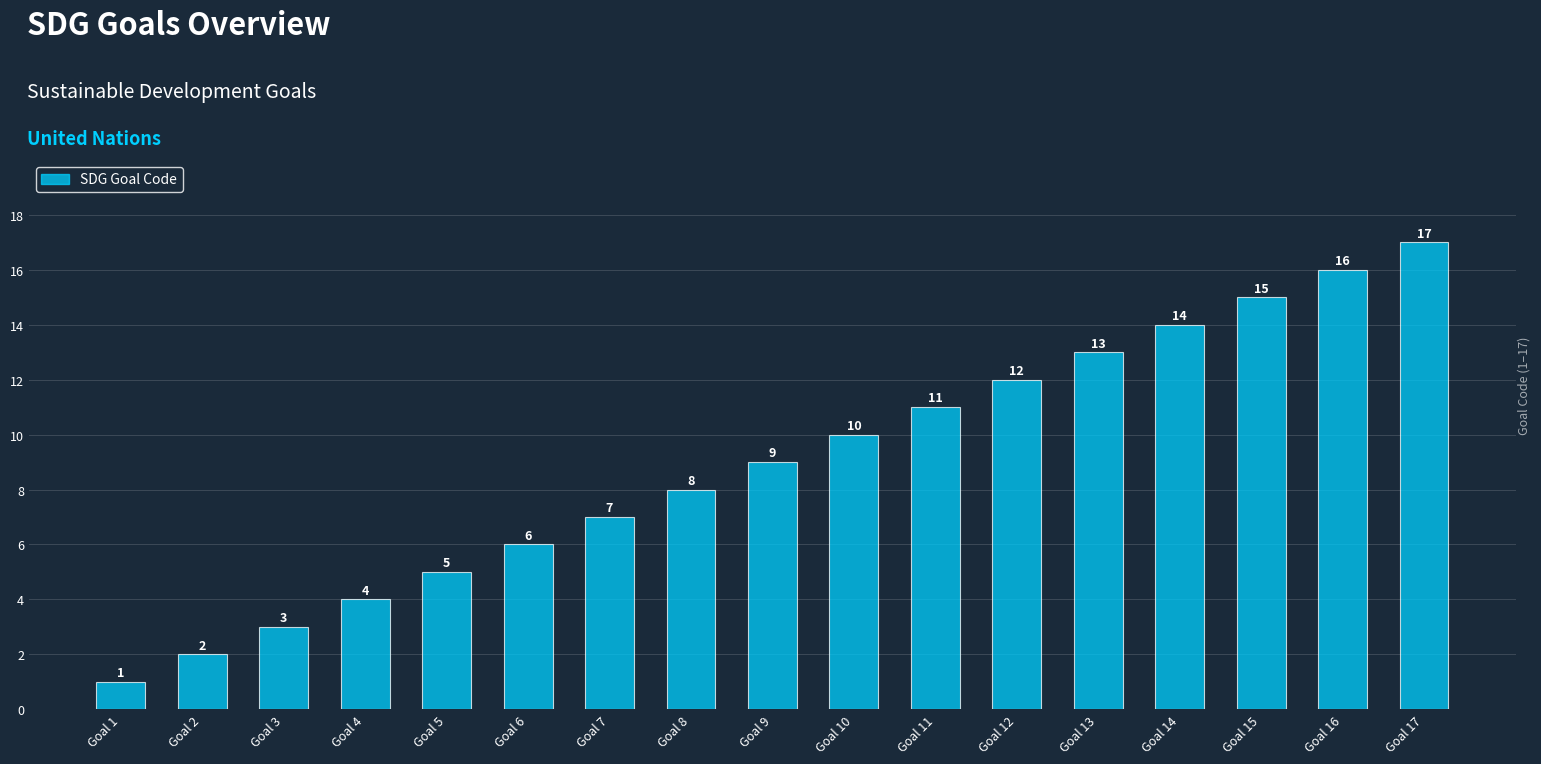

How many data points are less than 9?

8